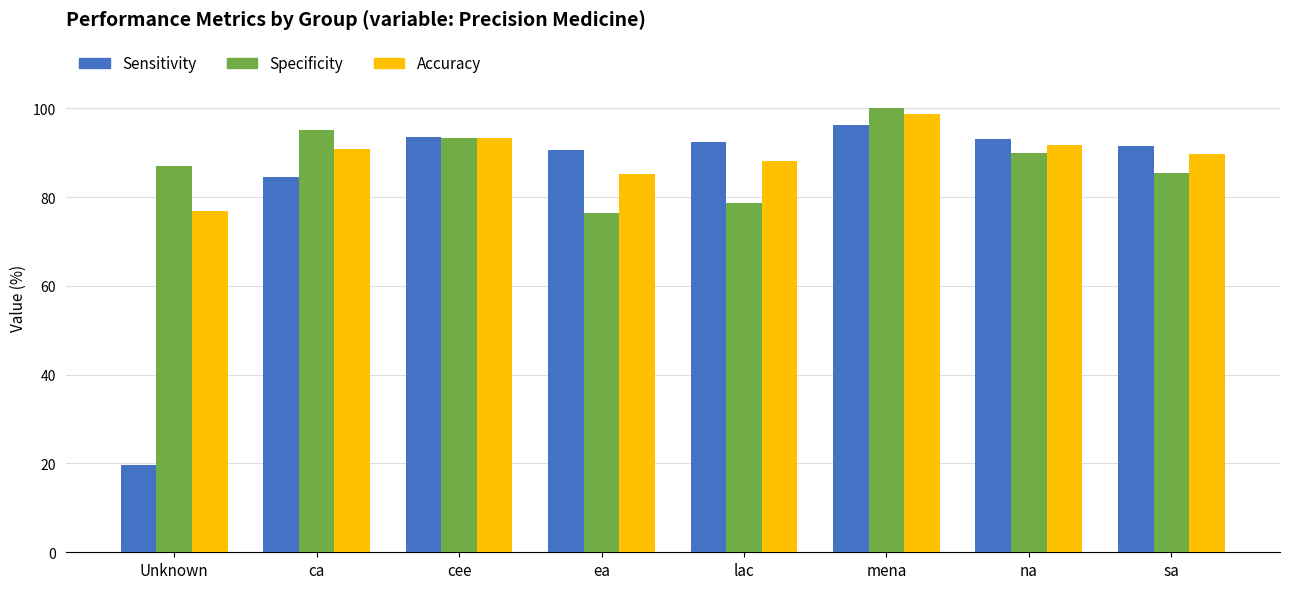

Is the value of Specificity at ea greater than the value of Sensitivity at ea?

No